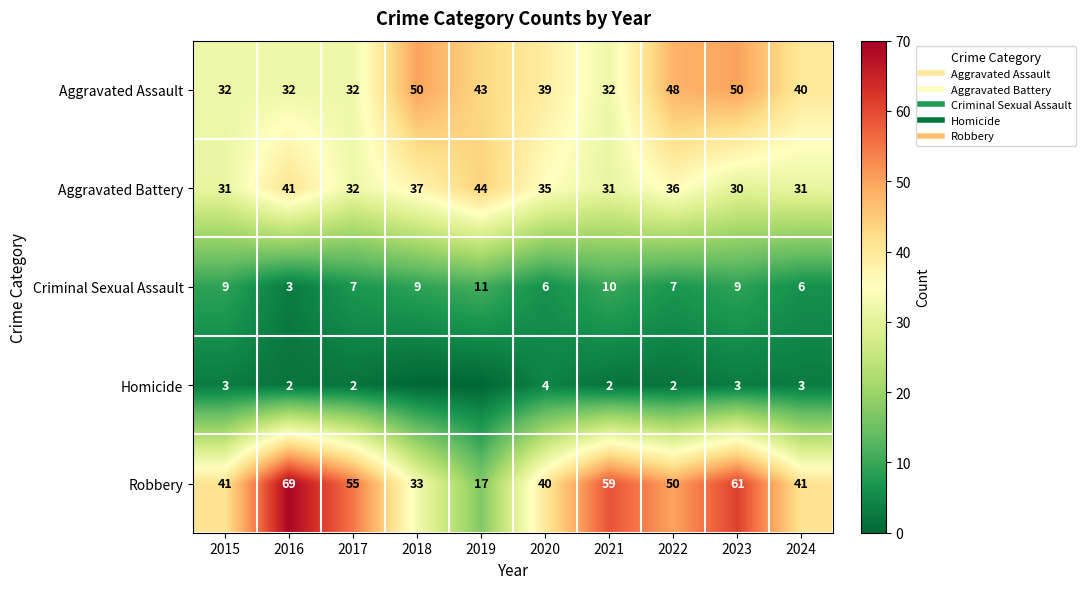

At which category is the sum across all series the highest?

2023